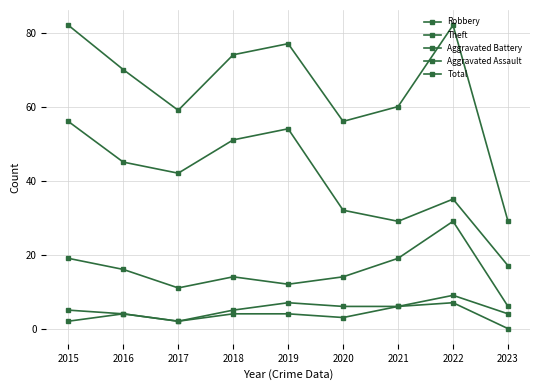

What is the difference between the maximum and minimum values in the Aggravated Battery series?

7